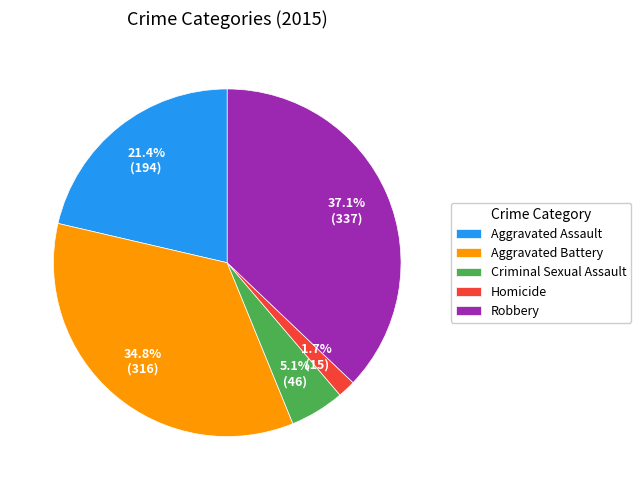

Approximately how many times larger is the value at Criminal Sexual Assault compared to Aggravated Battery?

0.1